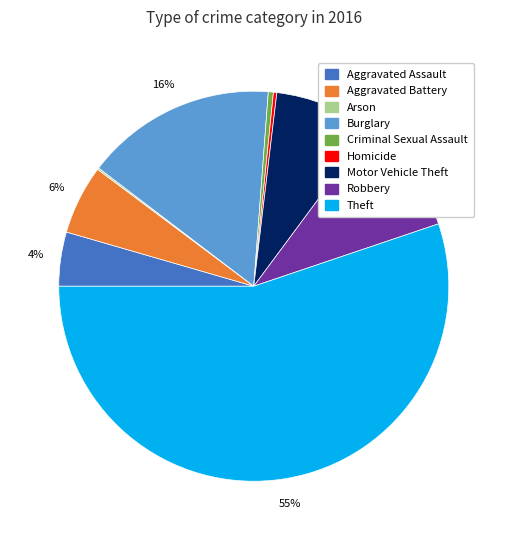

Combined, do Motor Vehicle Theft and Homicide account for over 50%?

No